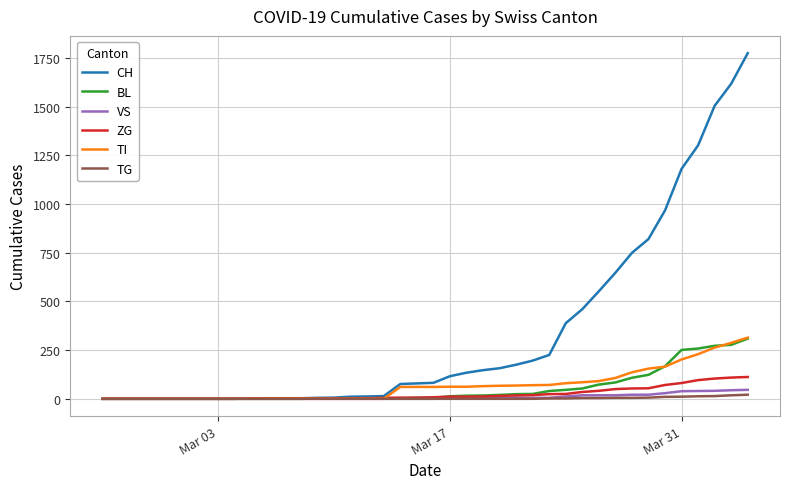

What is the greatest value displayed?

1774